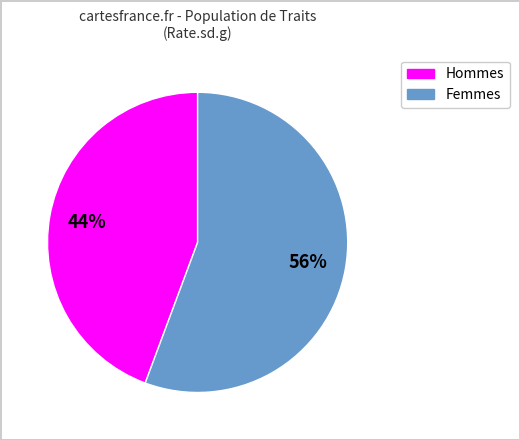

How many segments does this pie chart have?

2